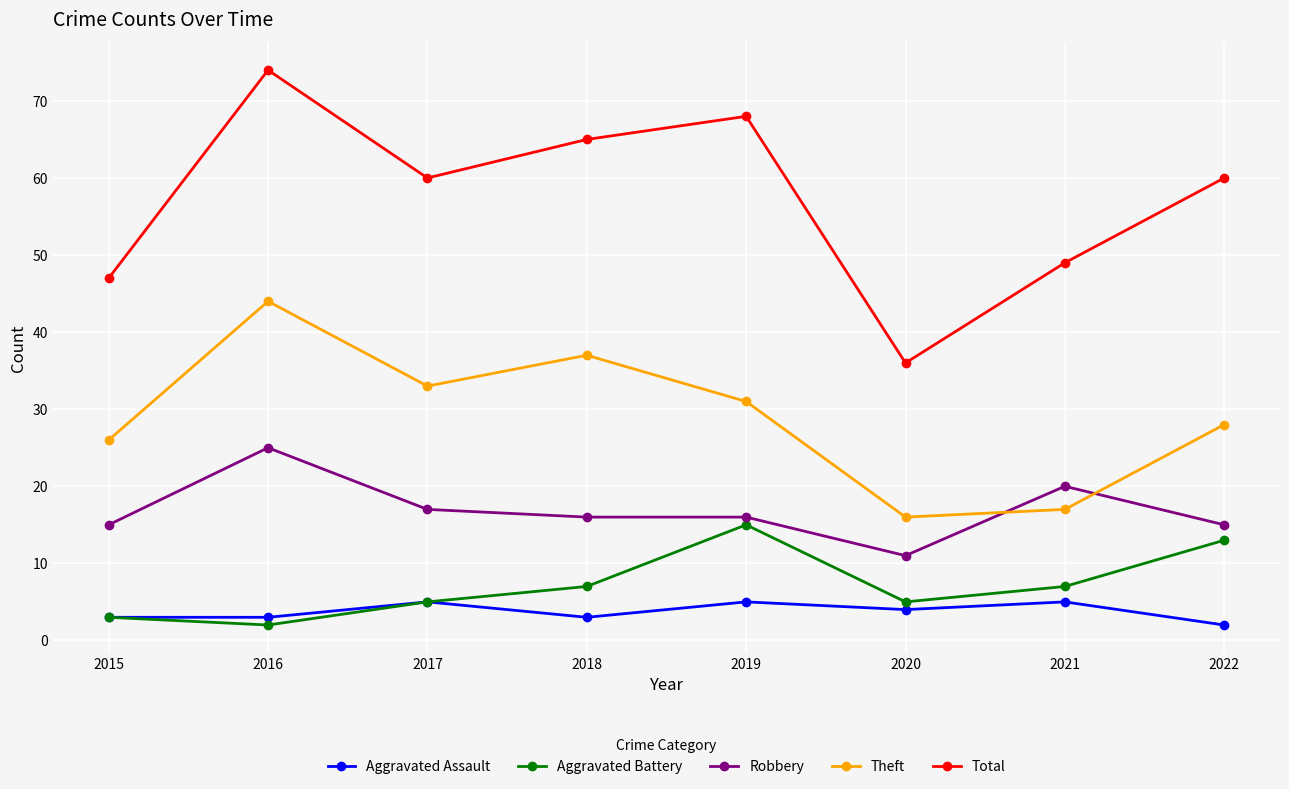

What are all the series names shown in the legend?

Aggravated Assault, Aggravated Battery, Robbery, Theft, Total